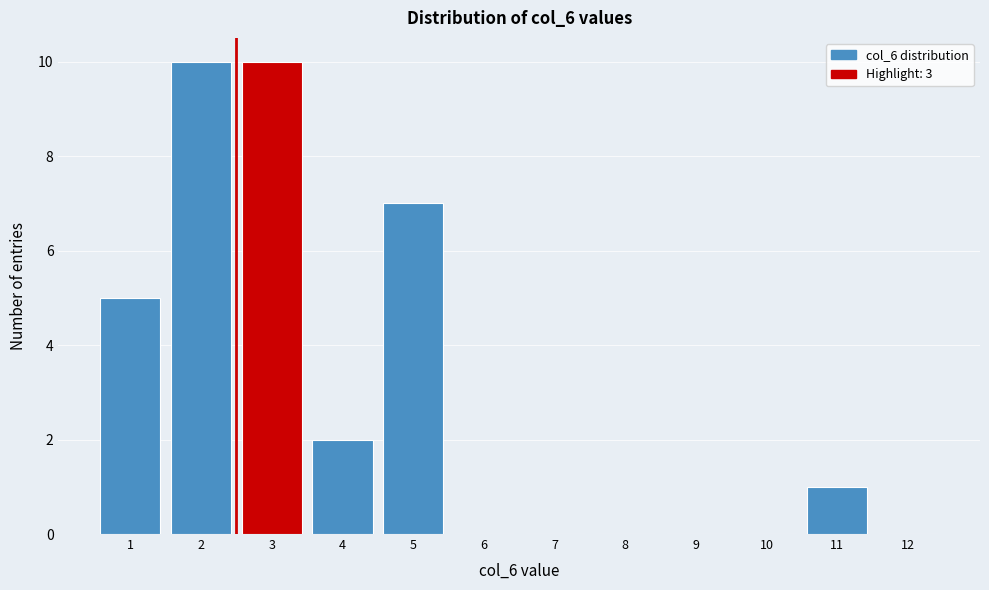

Reading right to left, extract all data points from this chart.

12=0	11=1	10=0	9=0	8=0	7=0	6=0	5=7	4=2	3=10	2=10	1=5